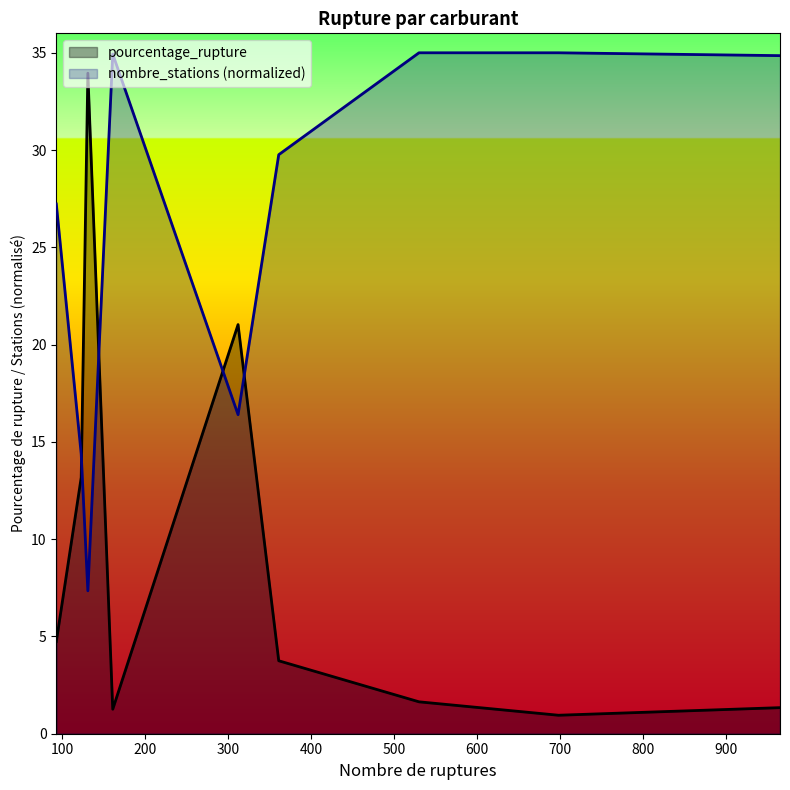

Count the number of categories in the chart.

9